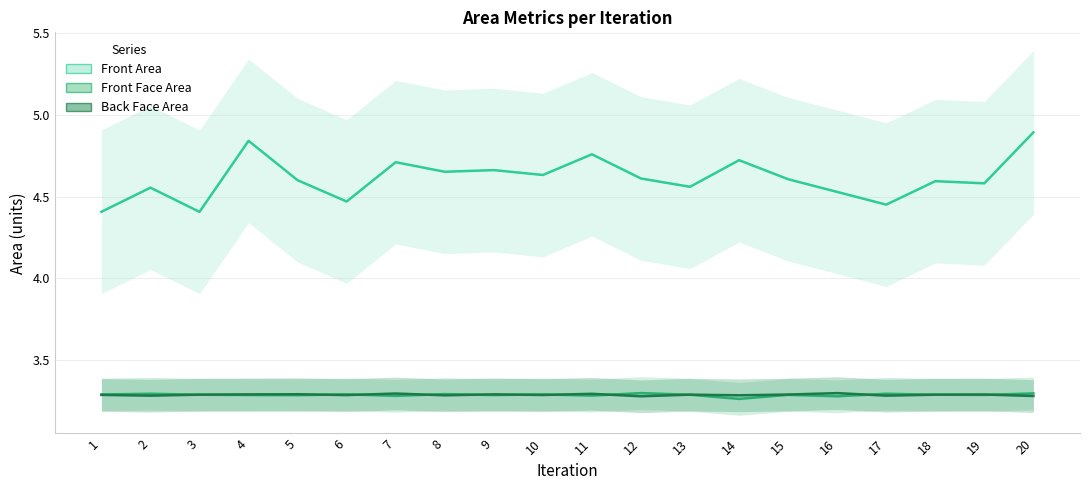

True or false: Front Area and Back Face Area intersect in this chart.

False